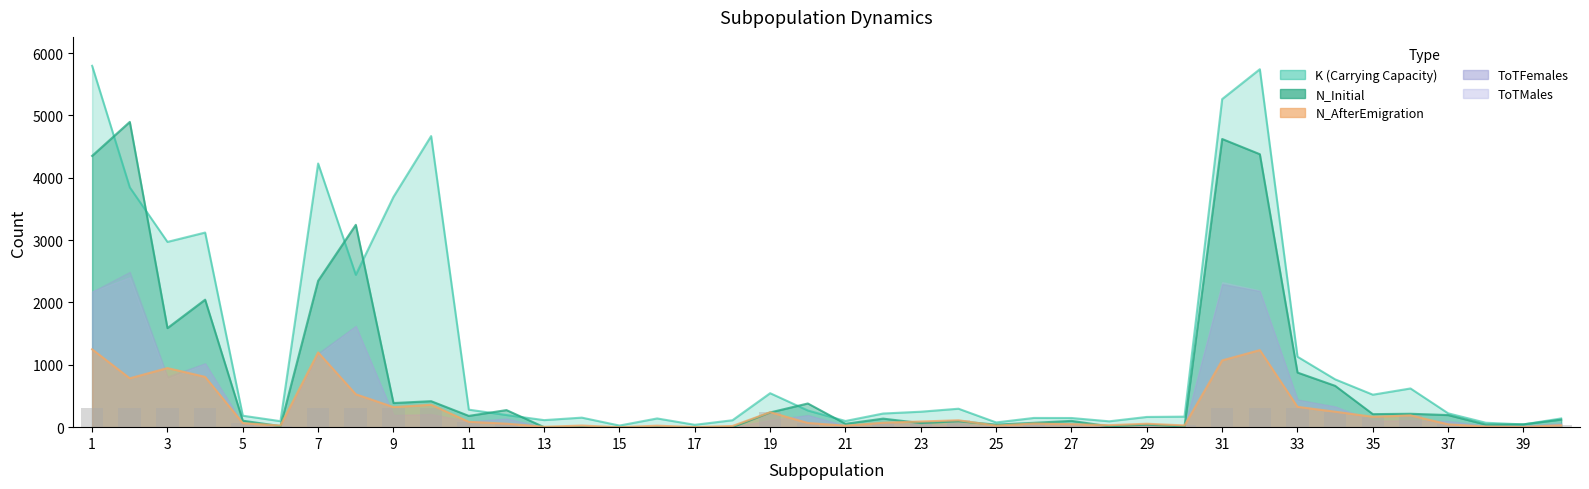

Which category has the highest value in the K series?

1